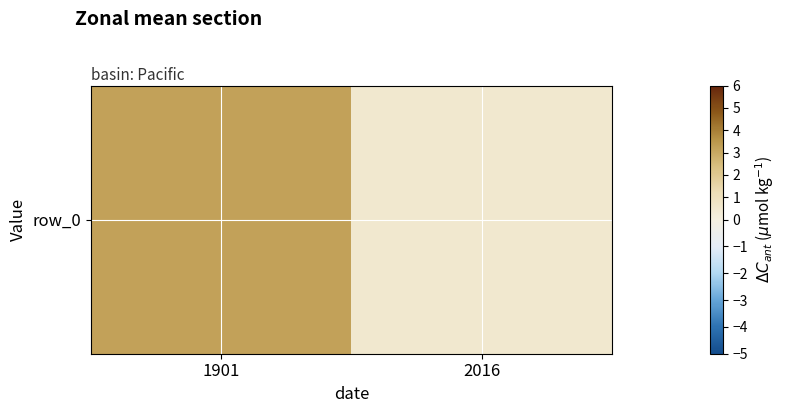

Where does the data first go above 3?

1901